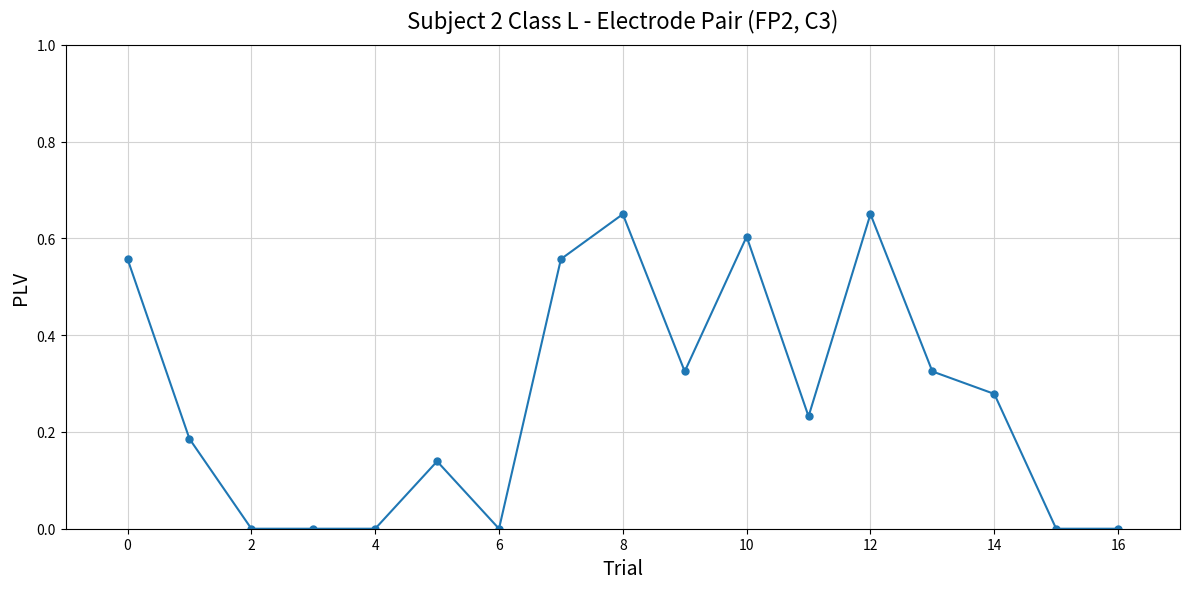

What is the sum of all values?

4.5